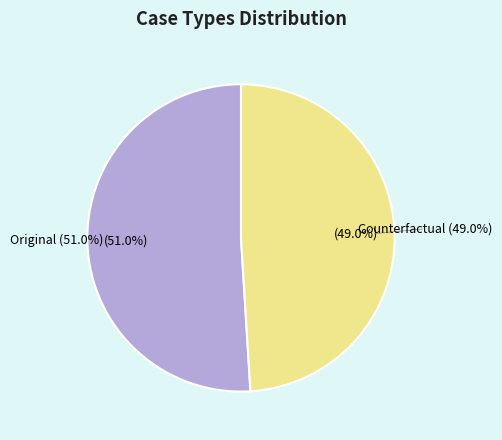

The Original slice represents 60% of the pie. True or false?

False